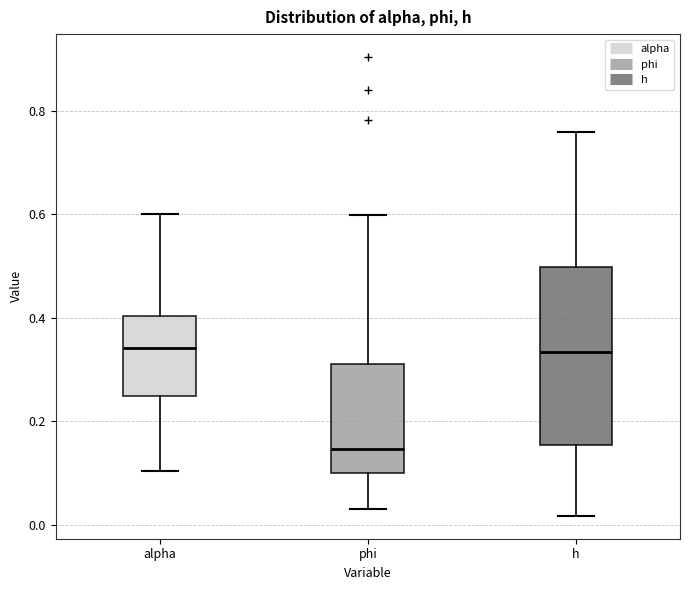

Reading left to right, read every box against the y-axis: the position of its median line, the range the box covers, and the ends of its whiskers. The values are not printed on the chart, so give them approximately, as read against the axis.

alpha: median 0.34, box 0.24 to 0.40, whiskers 0.10 to 0.60
phi: median 0.14, box 0.10 to 0.32, whiskers 0.04 to 0.60
h: median 0.34, box 0.16 to 0.50, whiskers 0.02 to 0.76